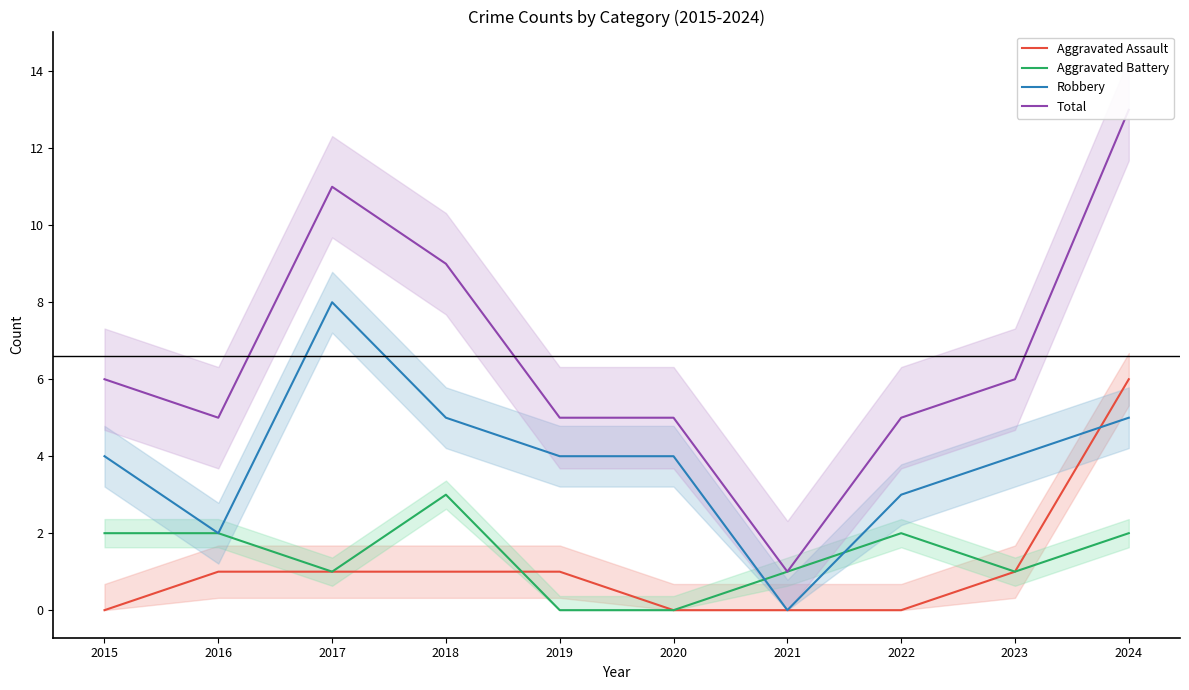

Which series has the largest total across all categories?

Total